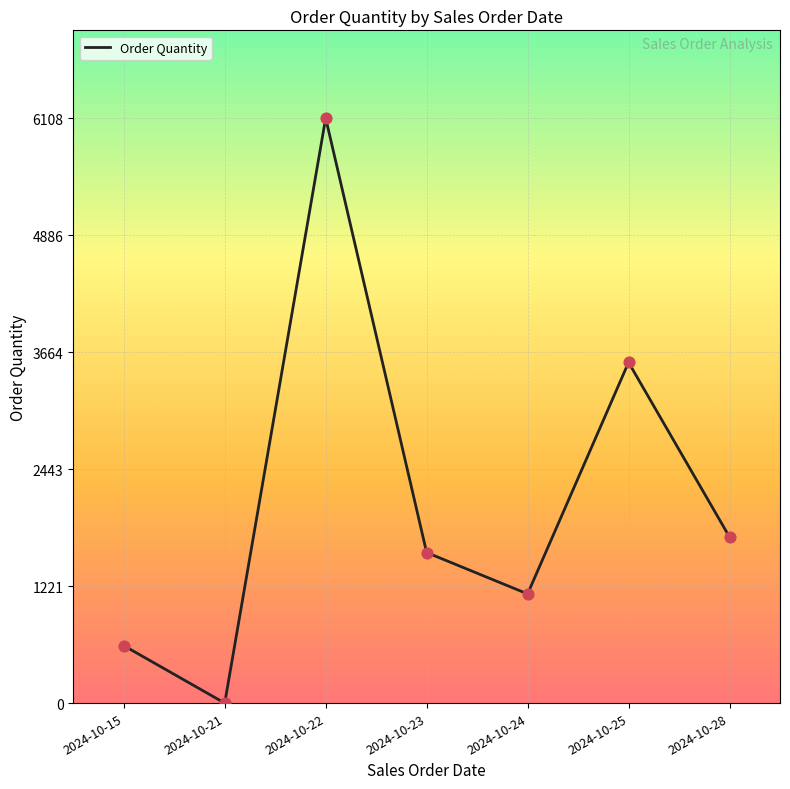

What is the change in value from 2024-10-24 to 2024-10-25?

+2417